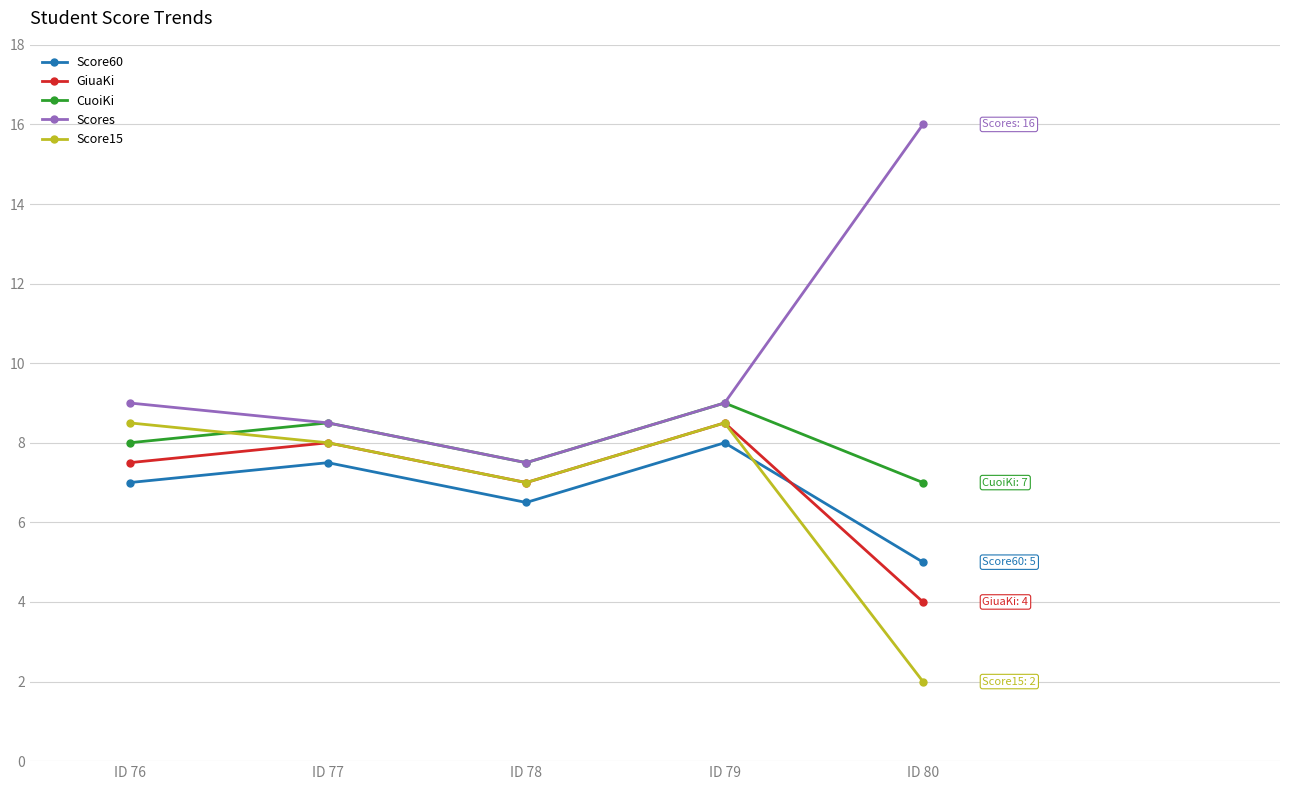

Which category has the highest value across all series?

ID 80